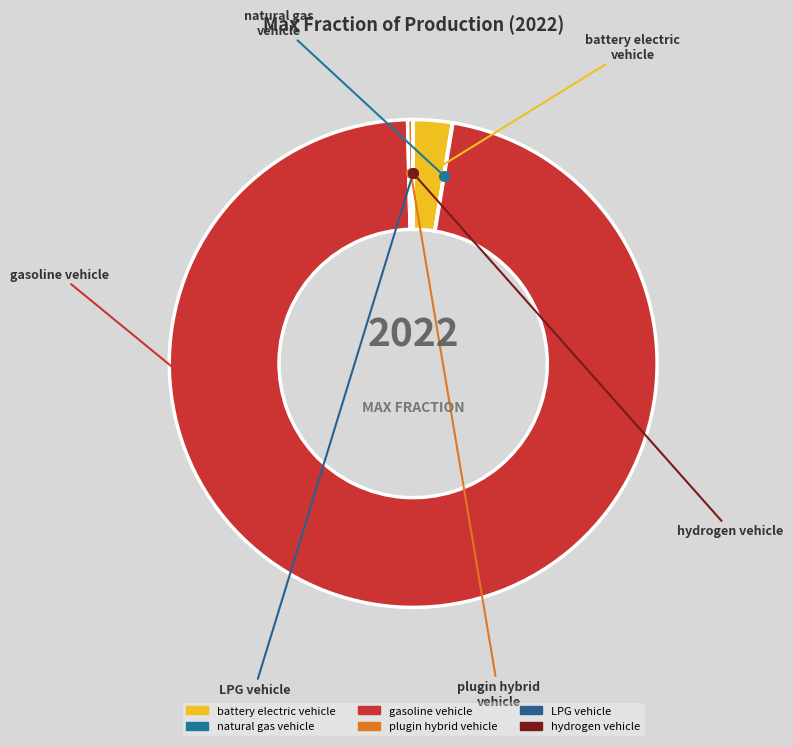

Which slice is the largest?

gasoline vehicle